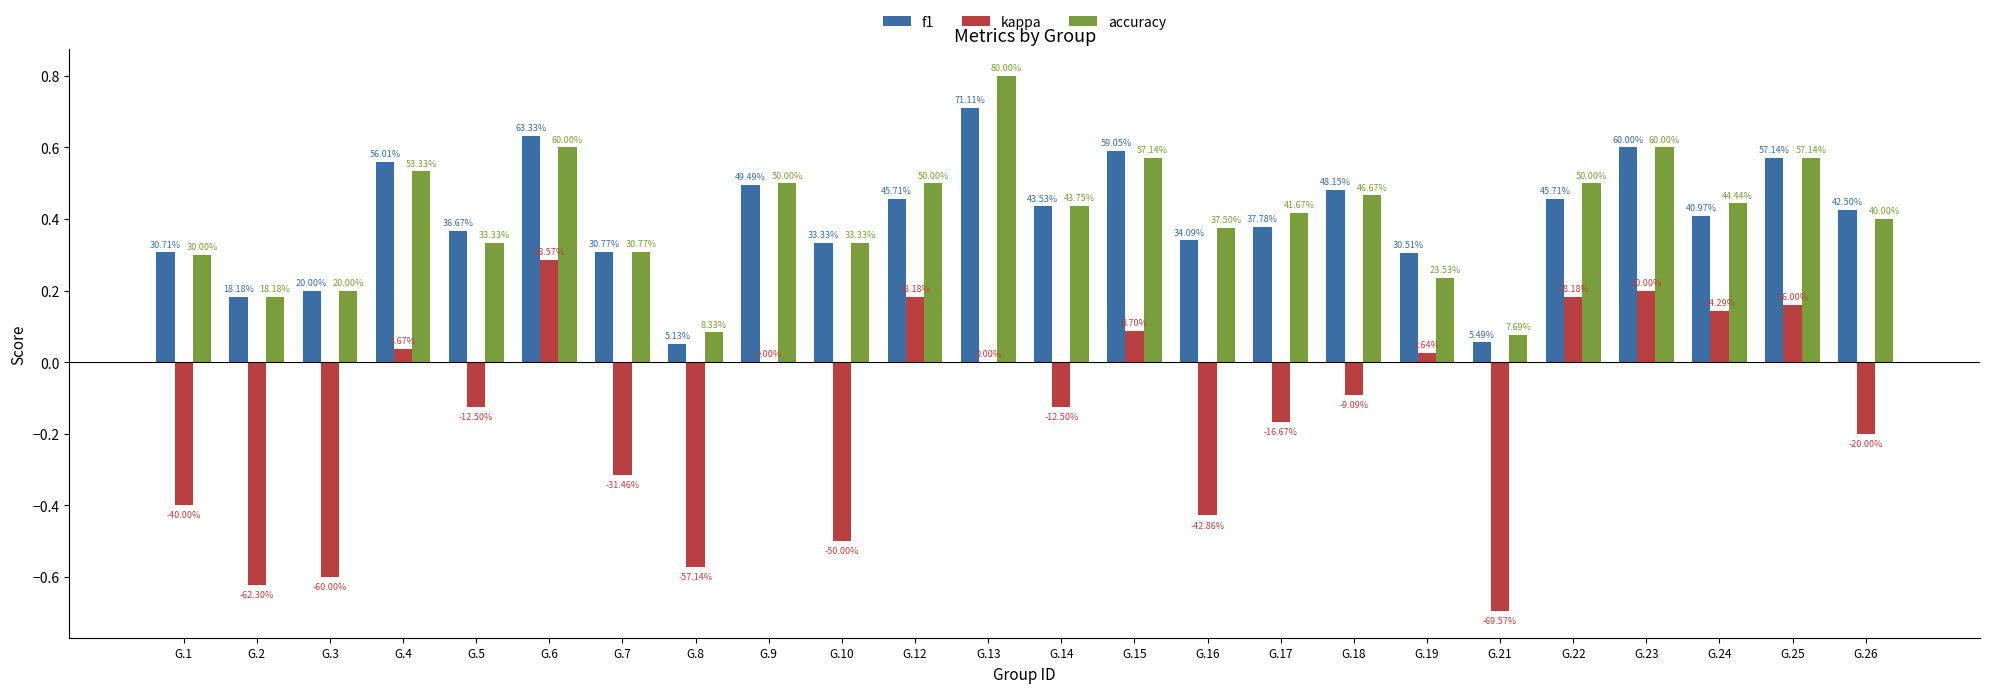

What are all the series names shown in the legend?

f1, kappa, accuracy